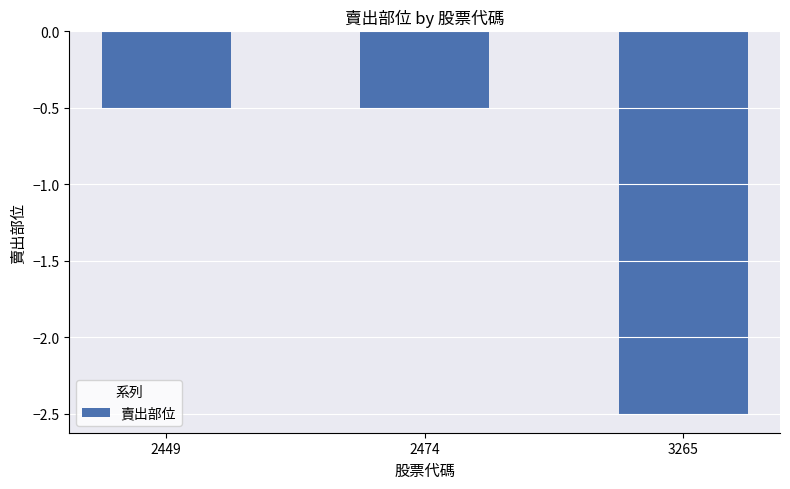

The value at 2449 is -0.5. True or false?

True